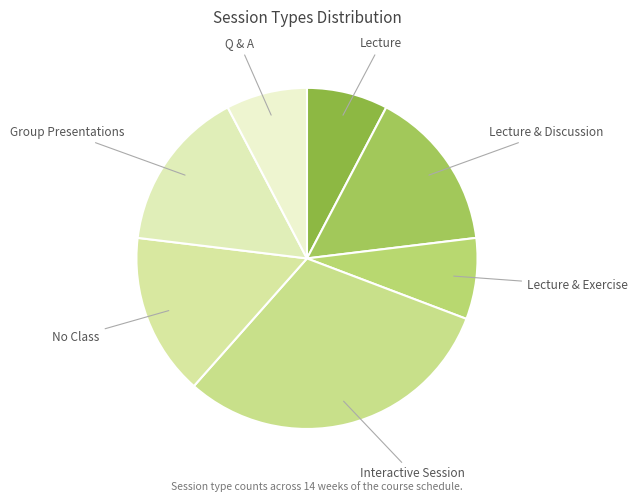

How many segments does this pie chart have?

7